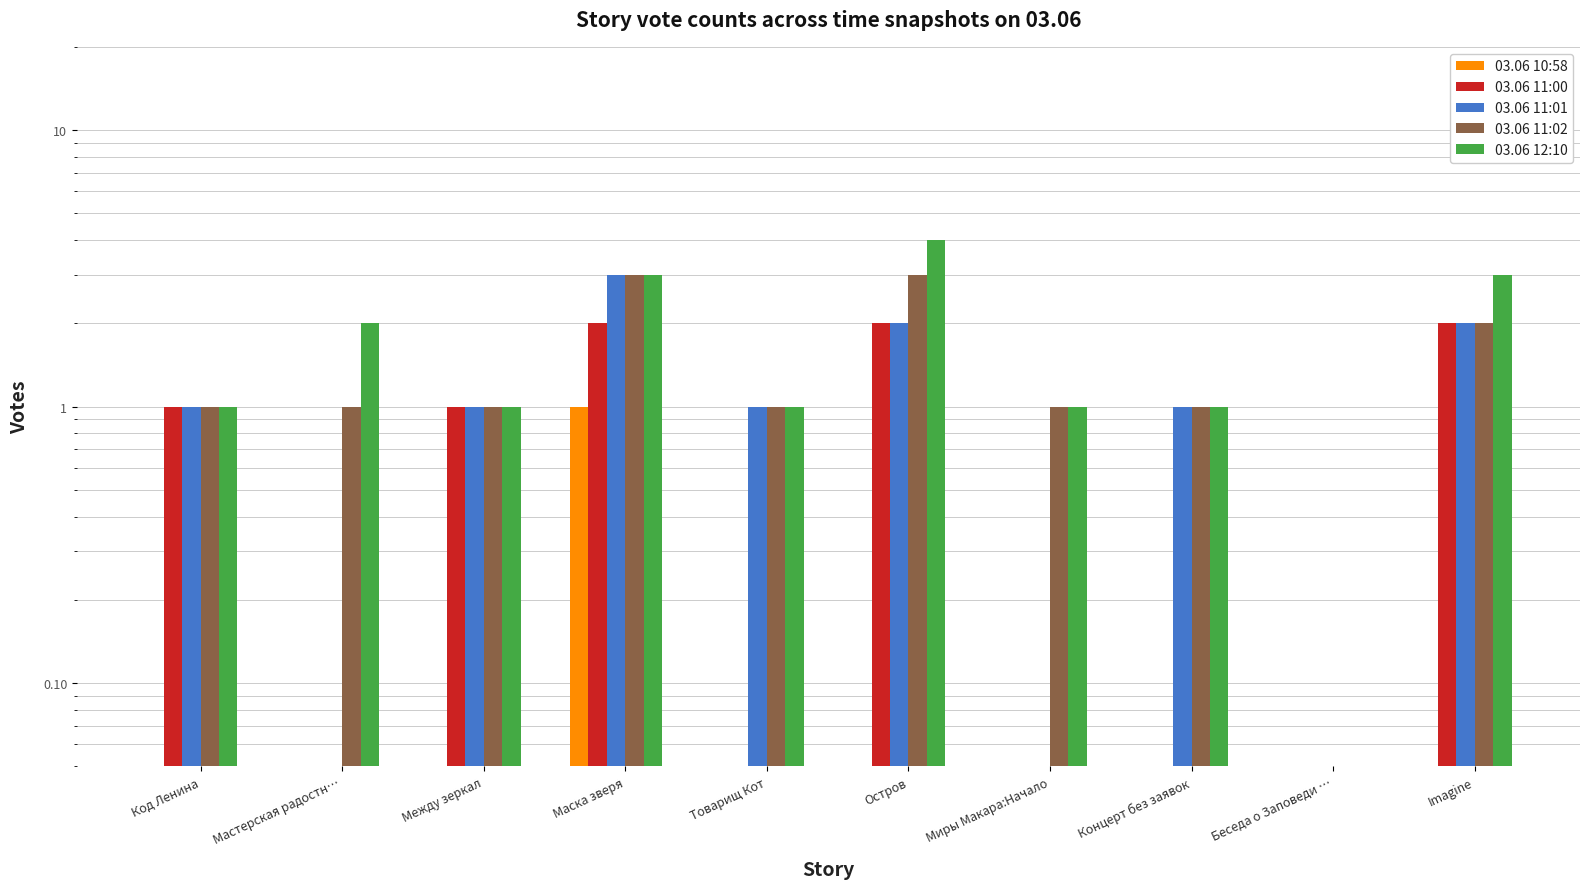

Where does the 03.06 11:00 series first go above 1?

Маска зверя